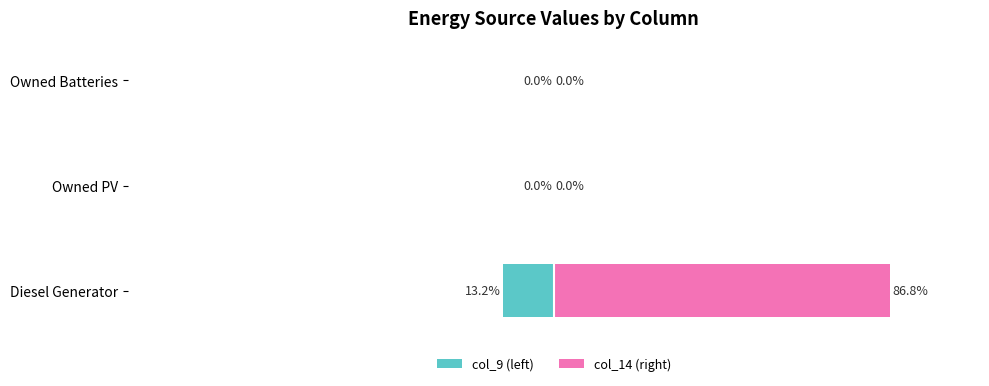

What is the difference between the maximum and minimum values in the col_9 (left) series?

13.2